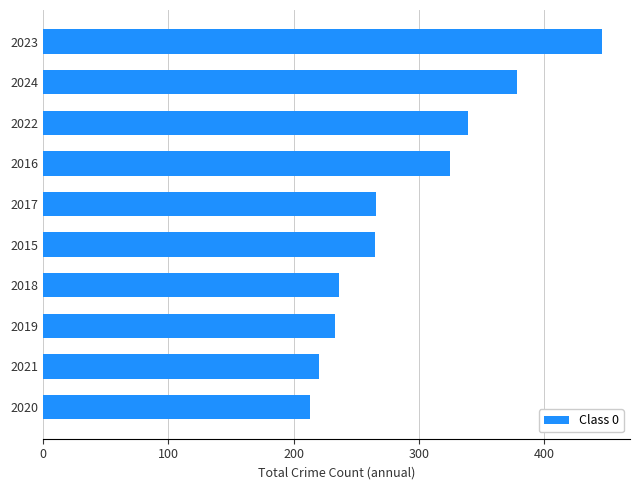

What is the sum of all values?

2921